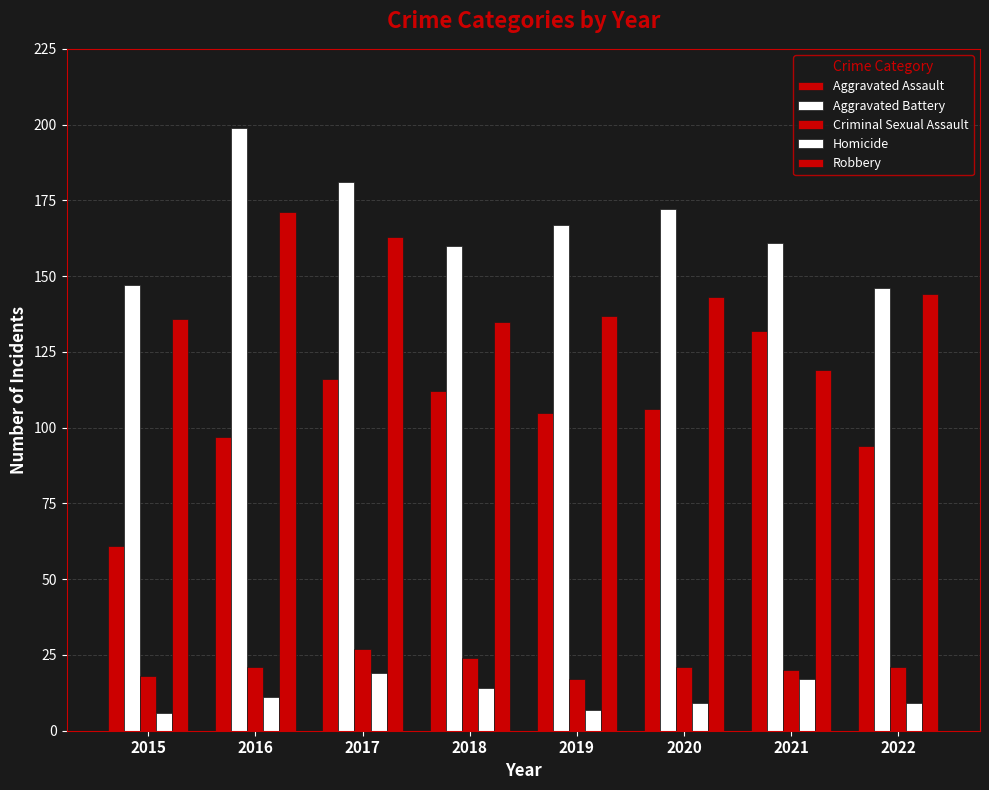

Count the number of data series in this chart.

5